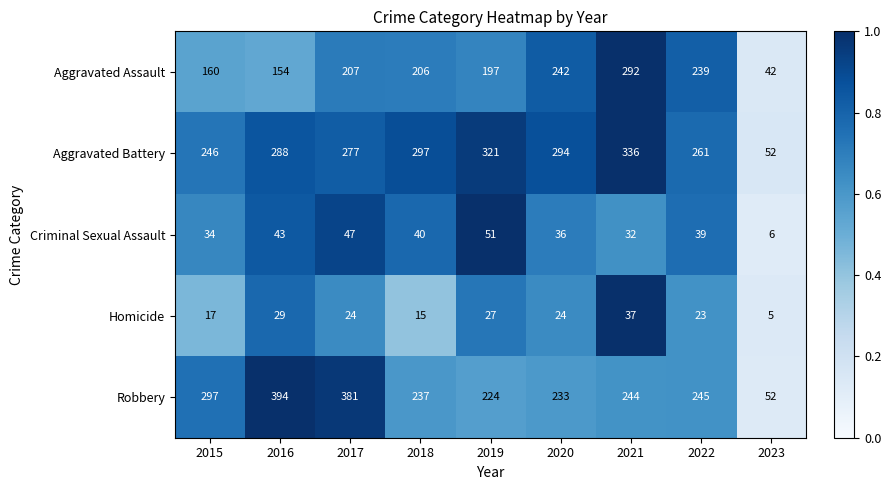

At which category does the chart reach its minimum across all series?

2023